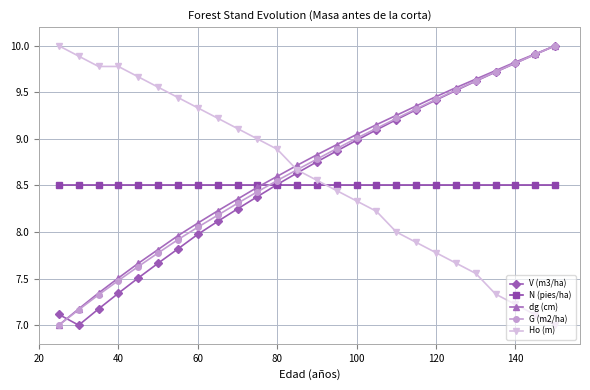

What is the highest value of the dg (cm) series?

10.0